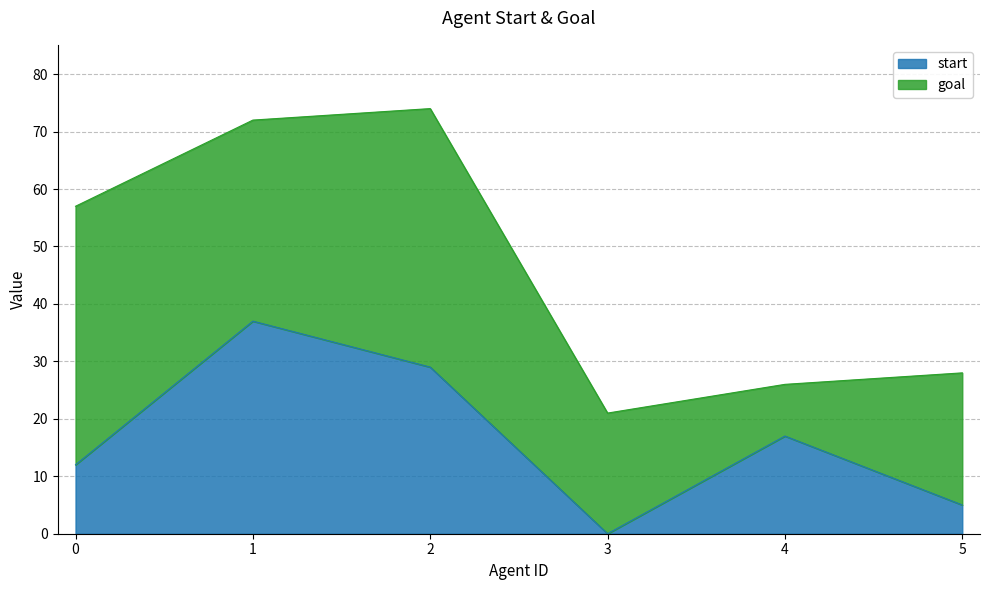

Which label corresponds to the smallest value in the chart?

3